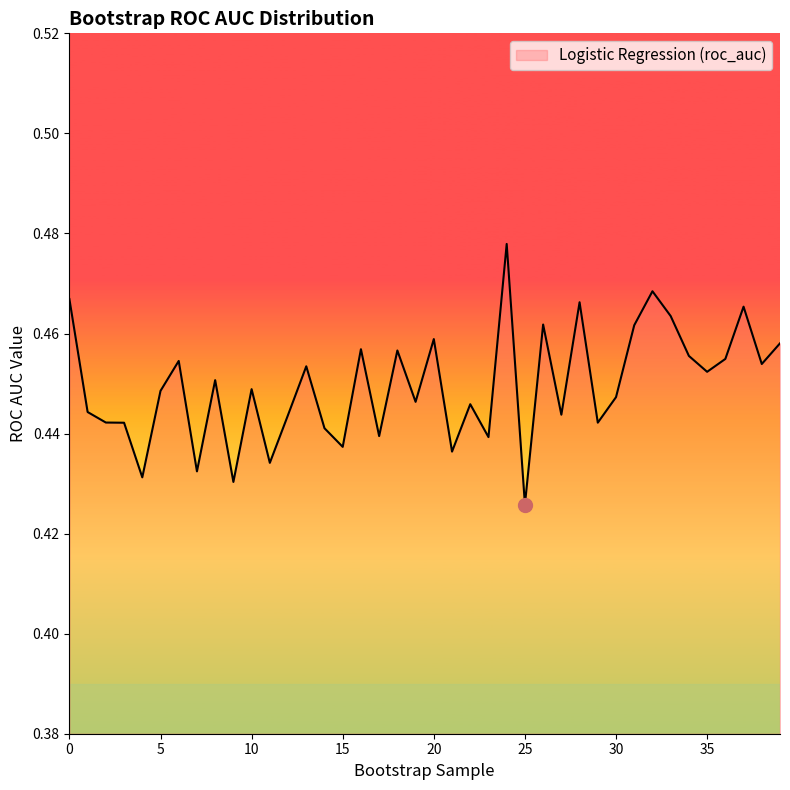

What is the minimum value shown in the chart?

0.4